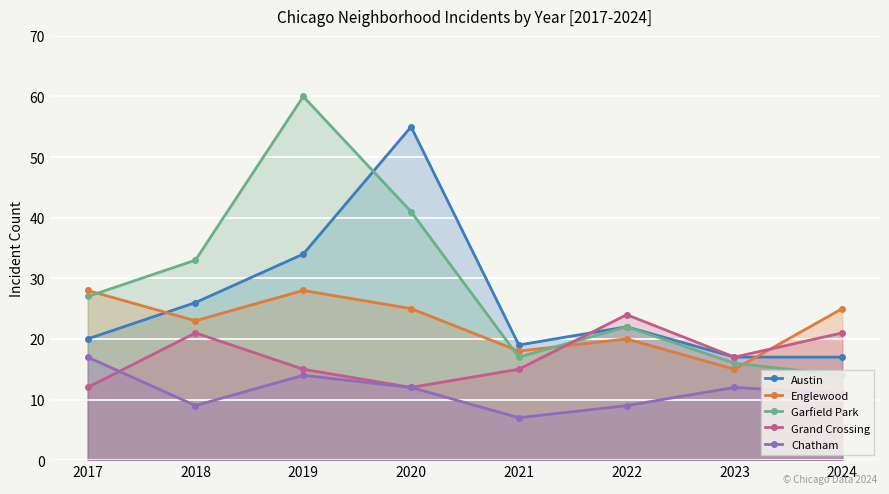

In Chatham, how many points are lower than both neighbors (excluding endpoints)?

2